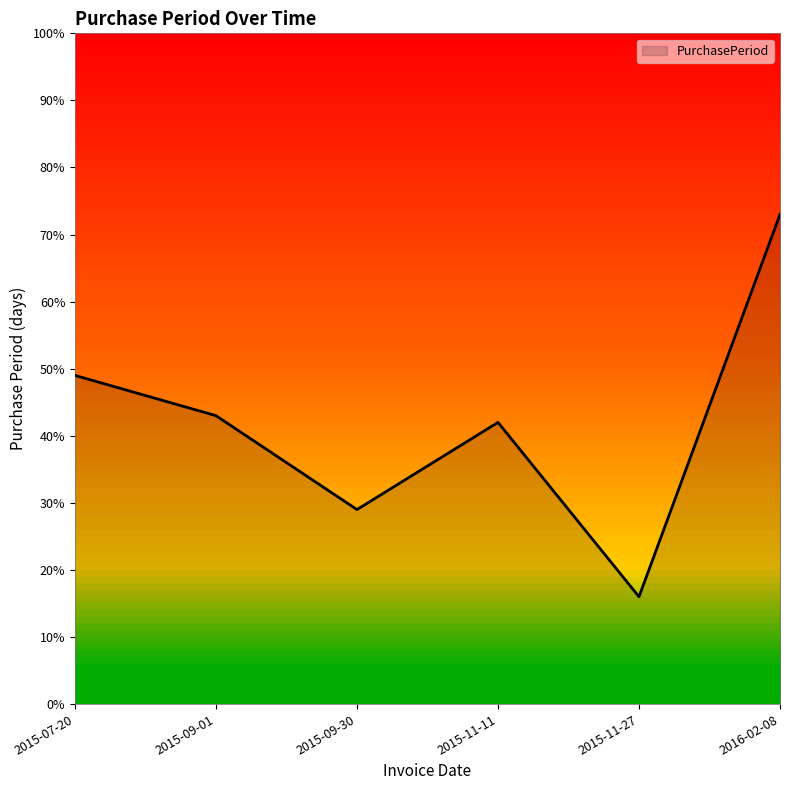

Where is the first local minimum?

2015-09-30